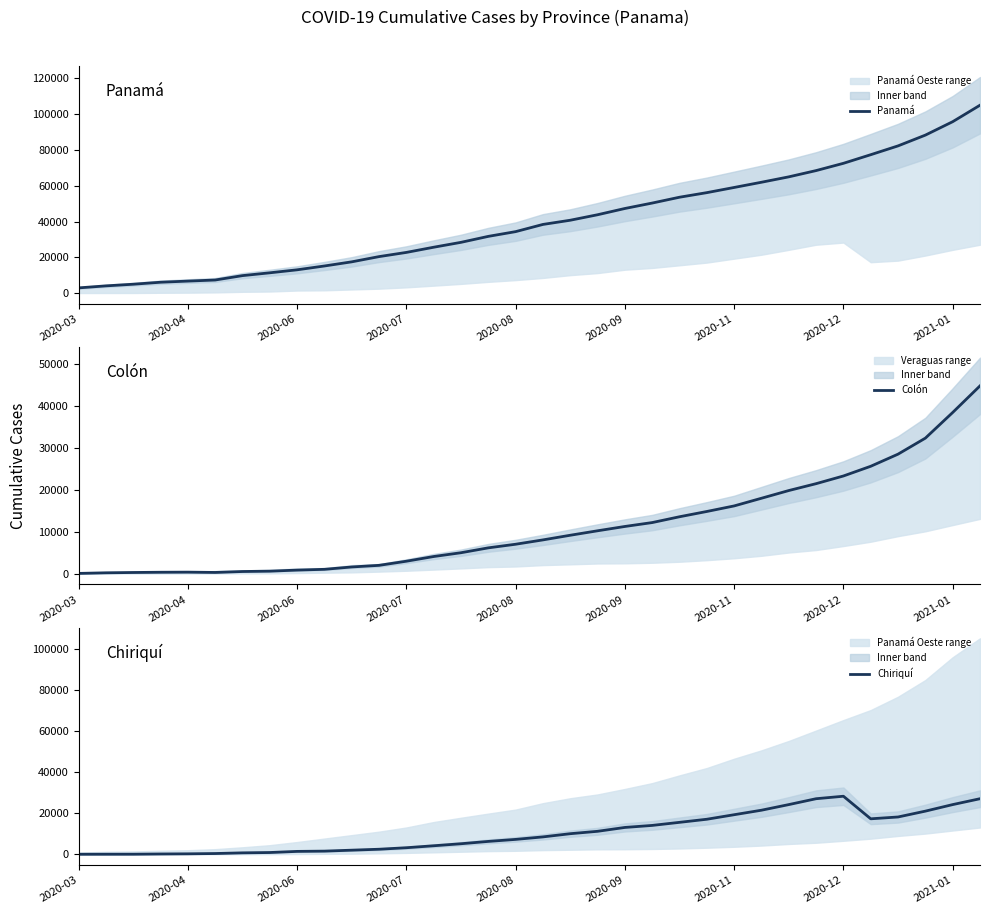

True or false: Colón has more than 1 points higher than both neighbors.

False